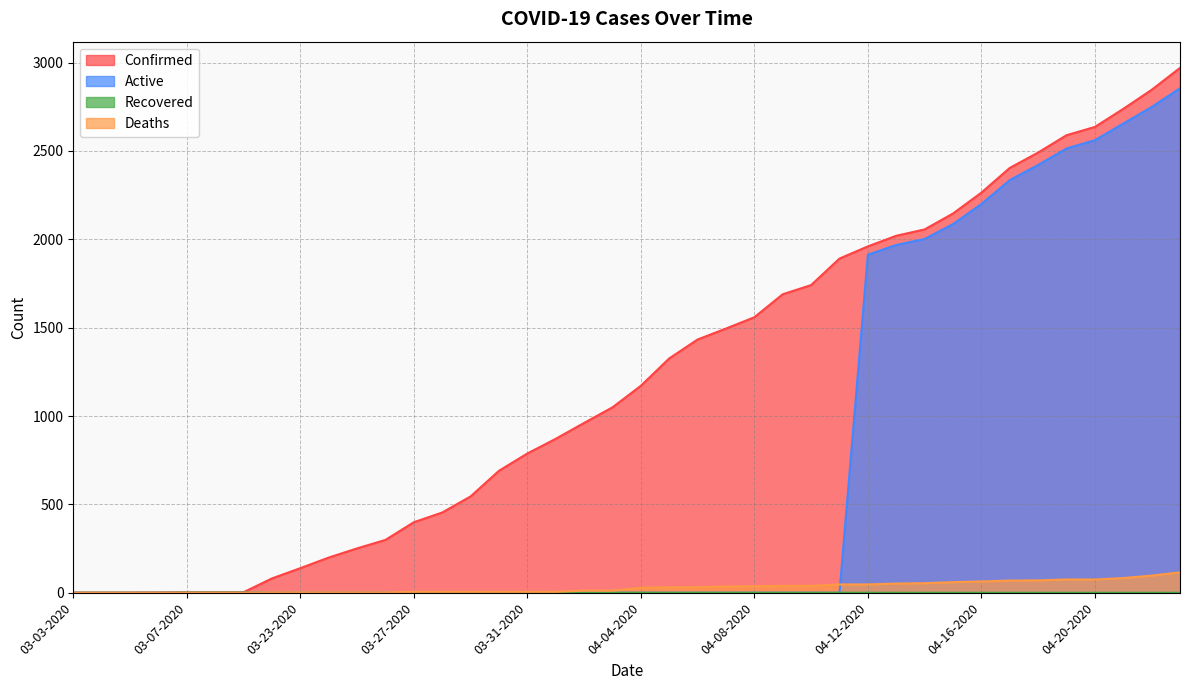

True or false: Recovered has a value of 0 at 04-13-2020.

True